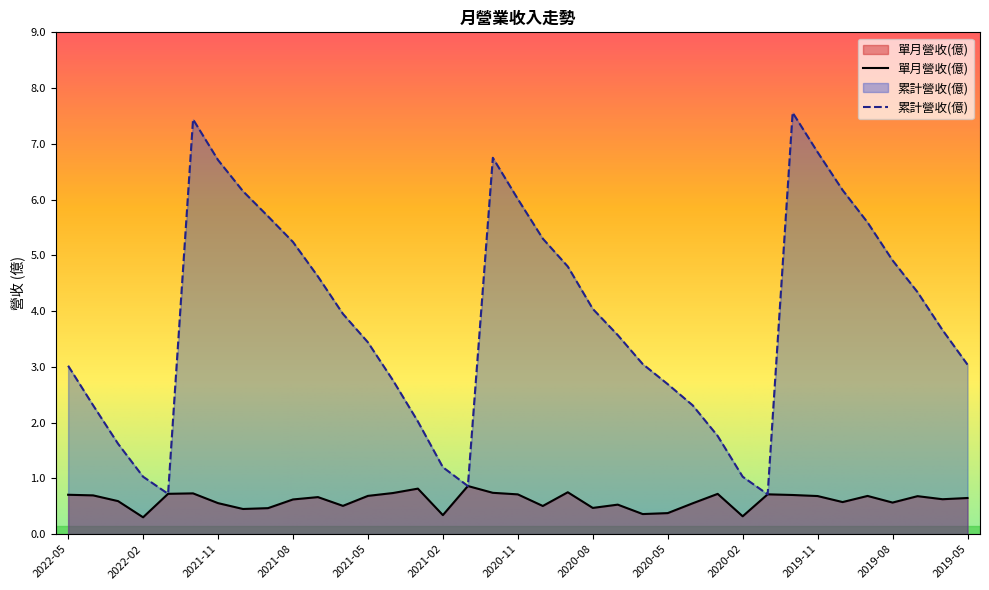

At which label does 累計營收(億) reach its minimum?

2020-01